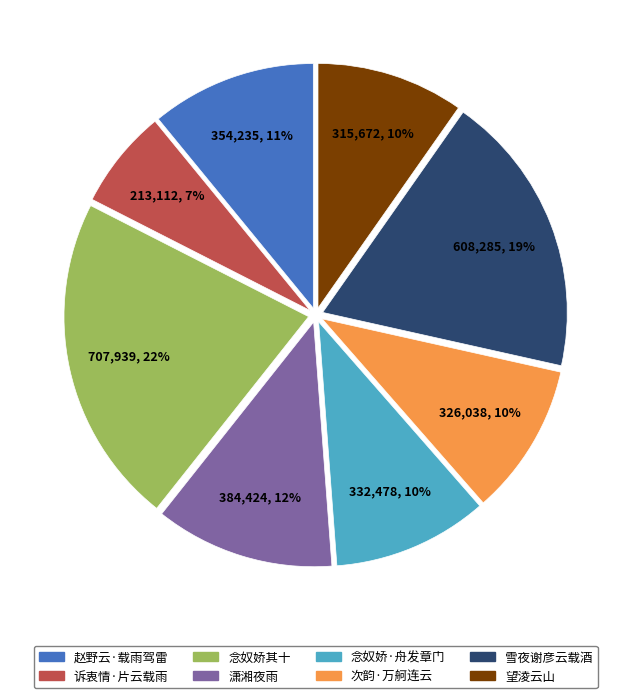

The 念奴娇其十 slice represents 22% of the pie. True or false?

True